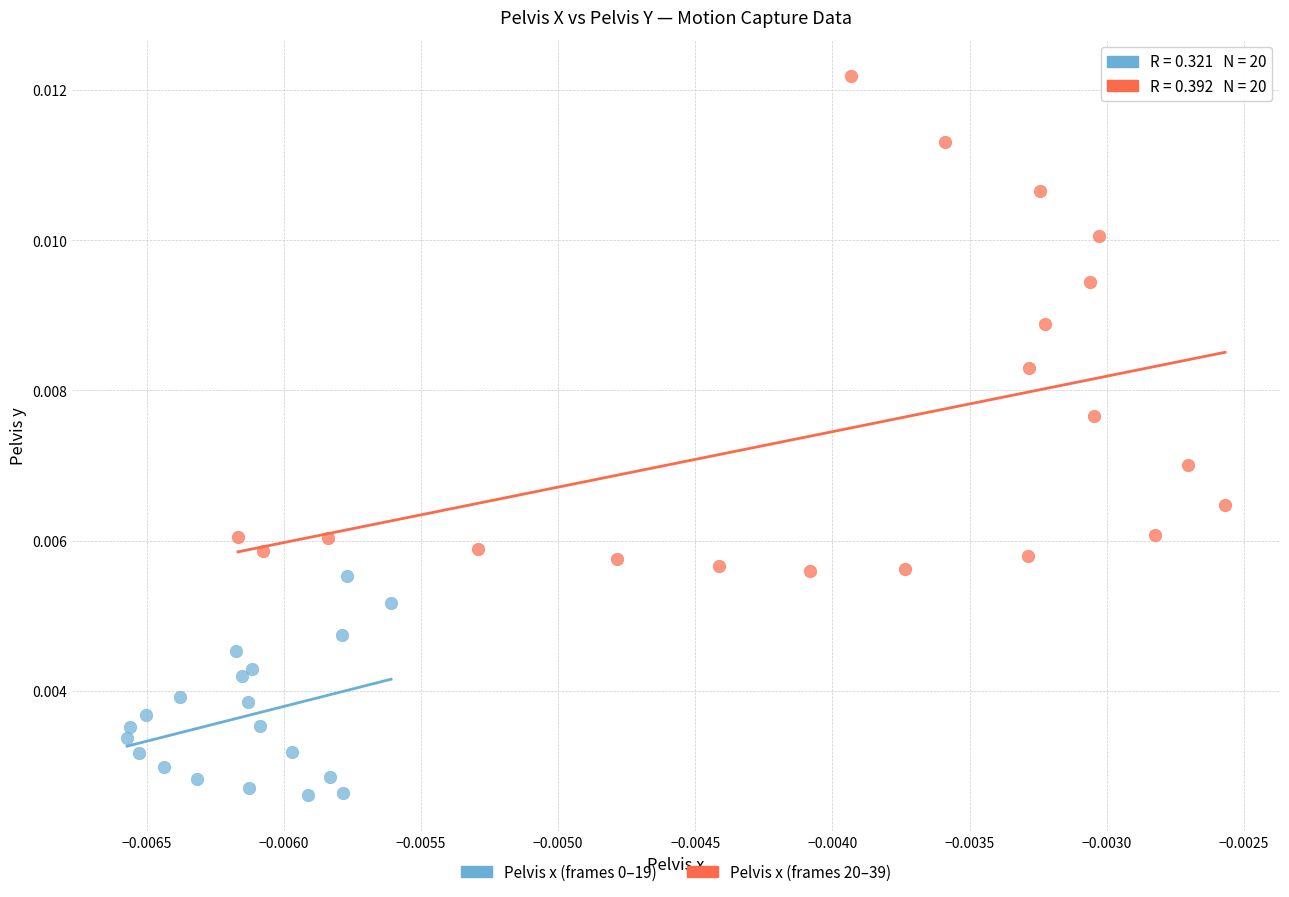

Which series has the widest spread of Y values?

Pelvis x (frames 20–39)